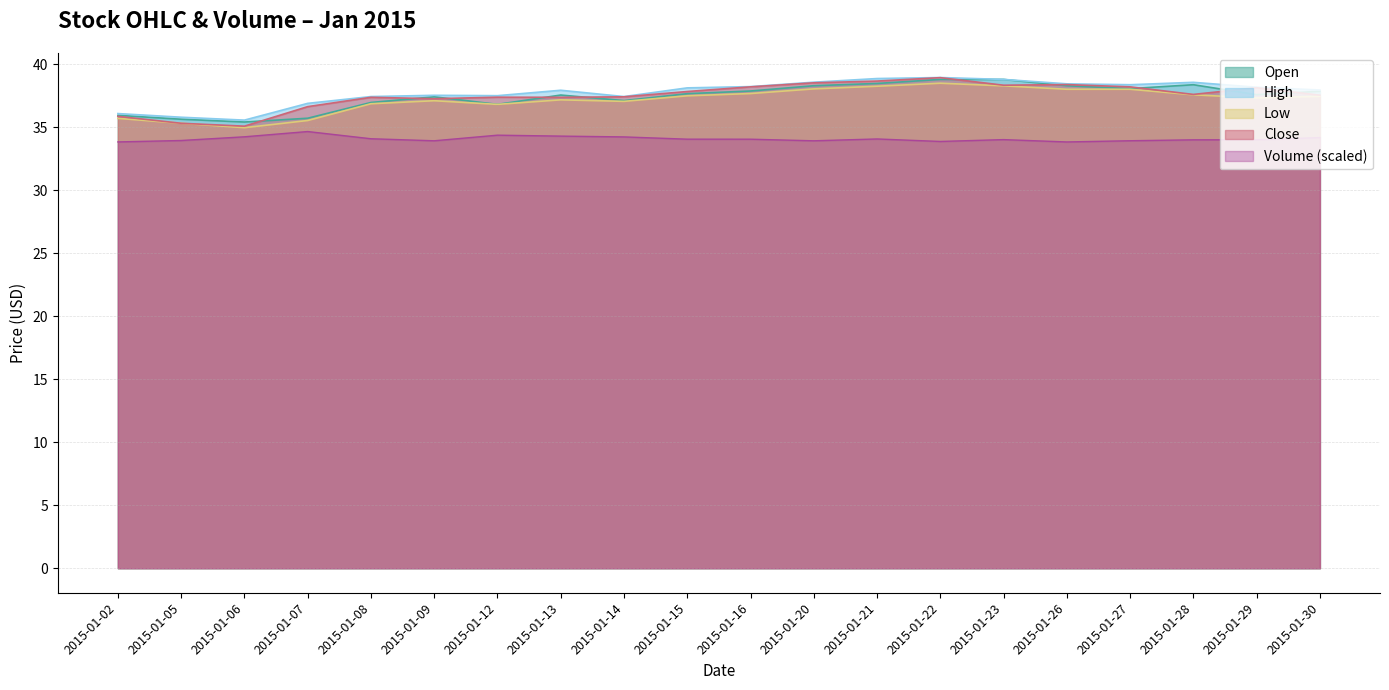

Which category has the highest value across all series?

2015-01-22